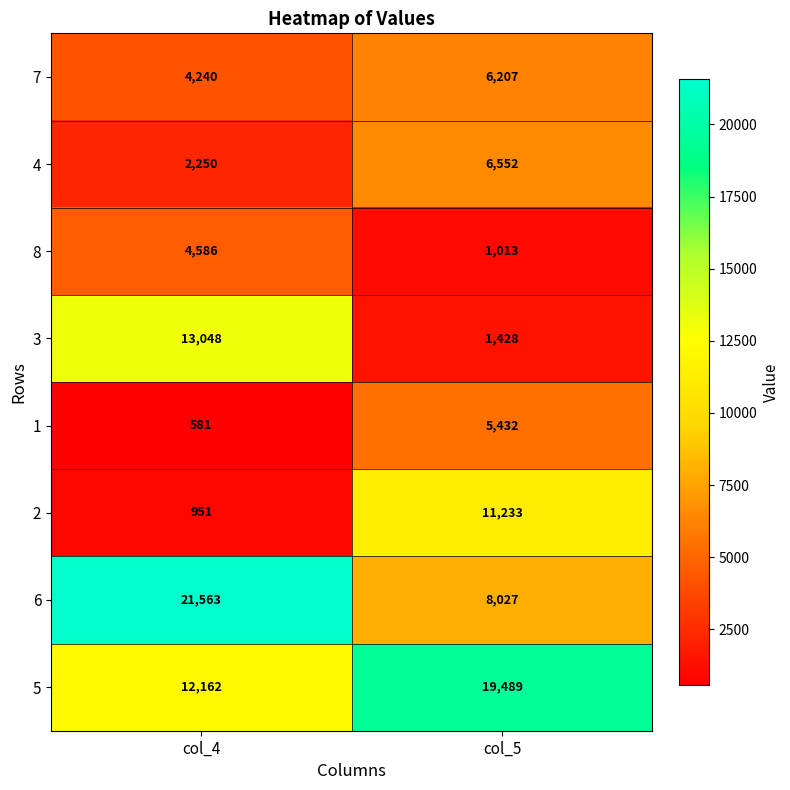

True or false: 7 has a value of 8085 at col_5.

False